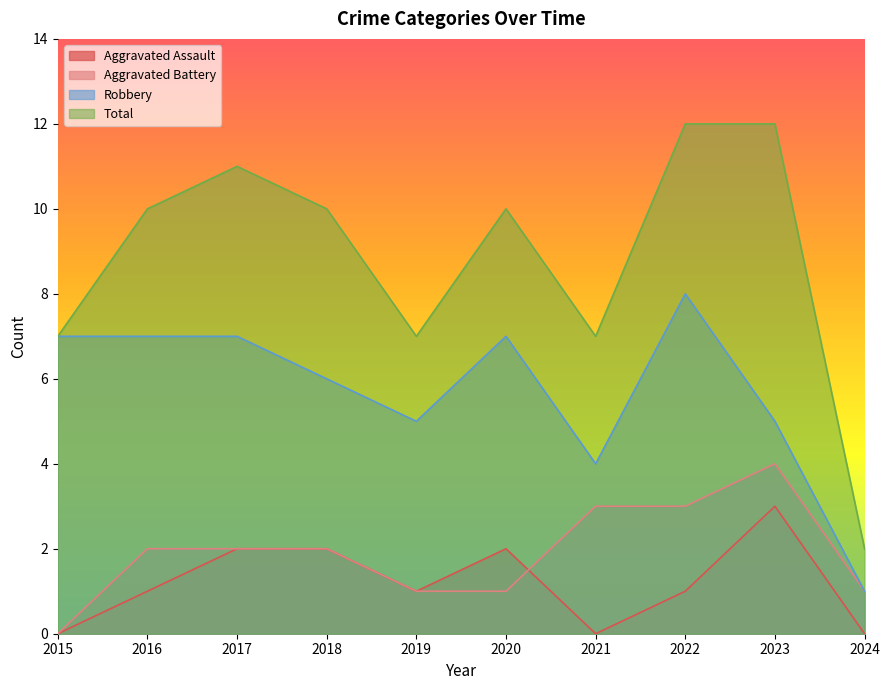

At which category does Total reach its first local valley?

2019